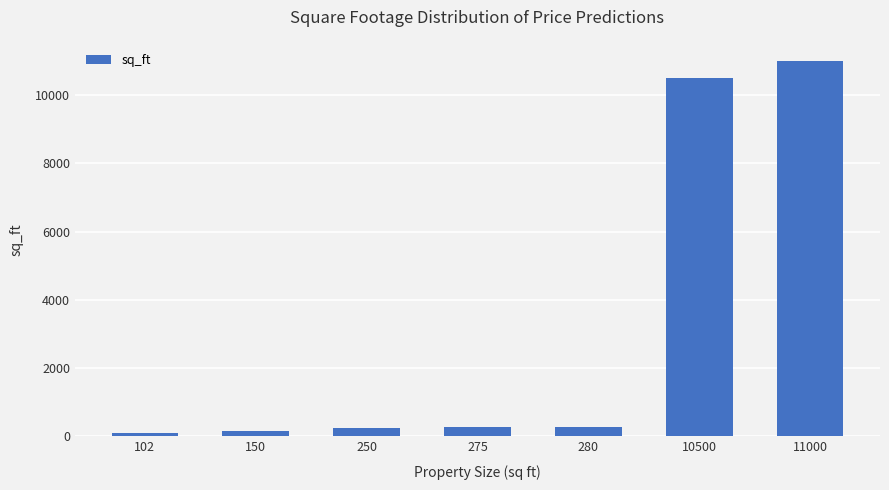

What is the difference between the maximum and minimum values?

10898